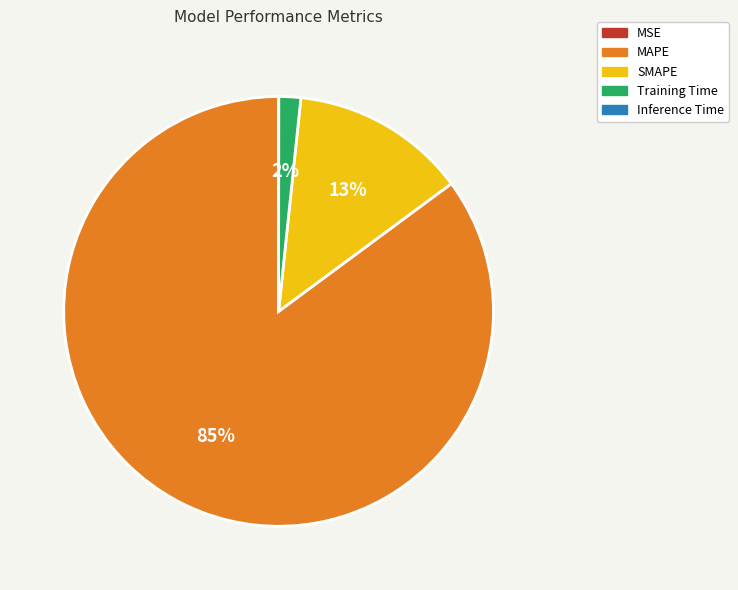

The Training Time slice represents 2% of the pie. True or false?

True